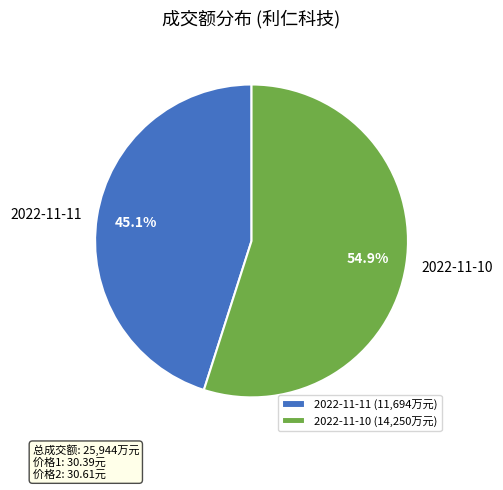

How many slices are in this pie chart?

2